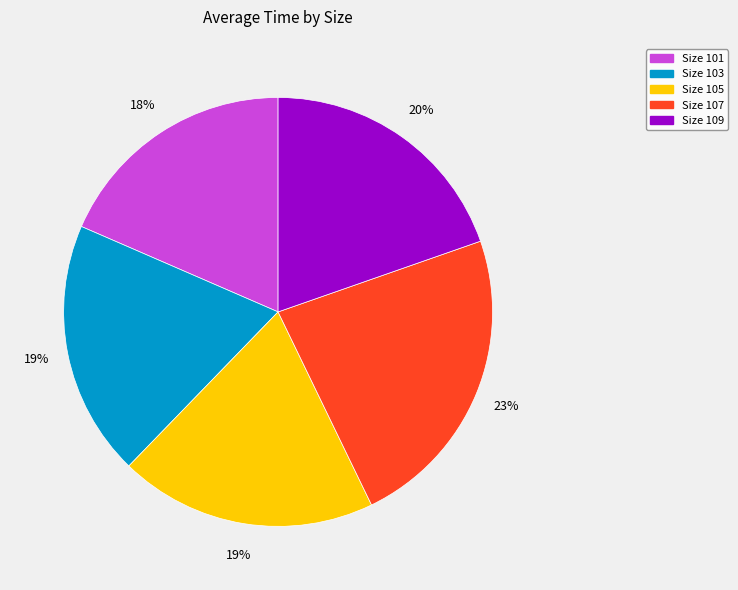

To the nearest percent, what is the average slice percentage?

20%